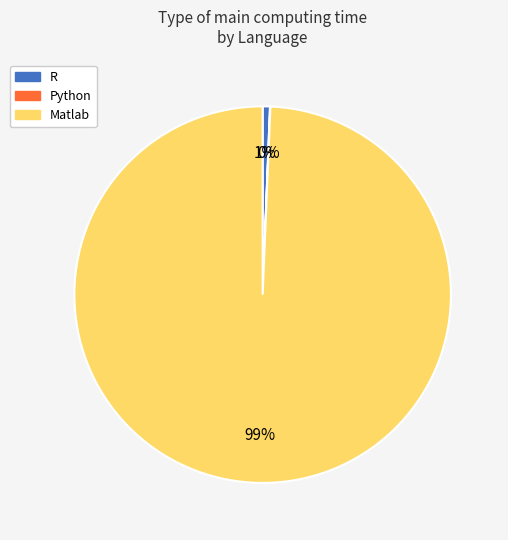

Which category has the biggest portion of the pie?

Matlab